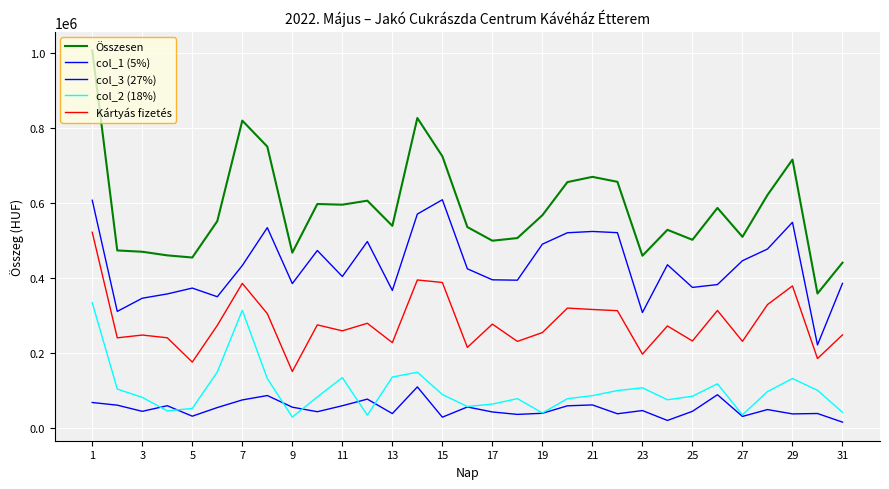

Which series has the largest total across all categories?

Összesen